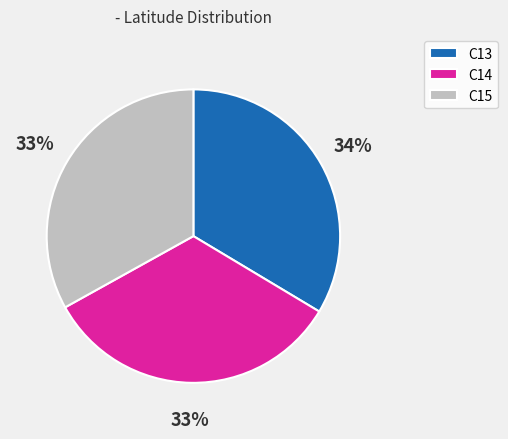

Approximately how many times larger is the value at C14 compared to C13?

1.0